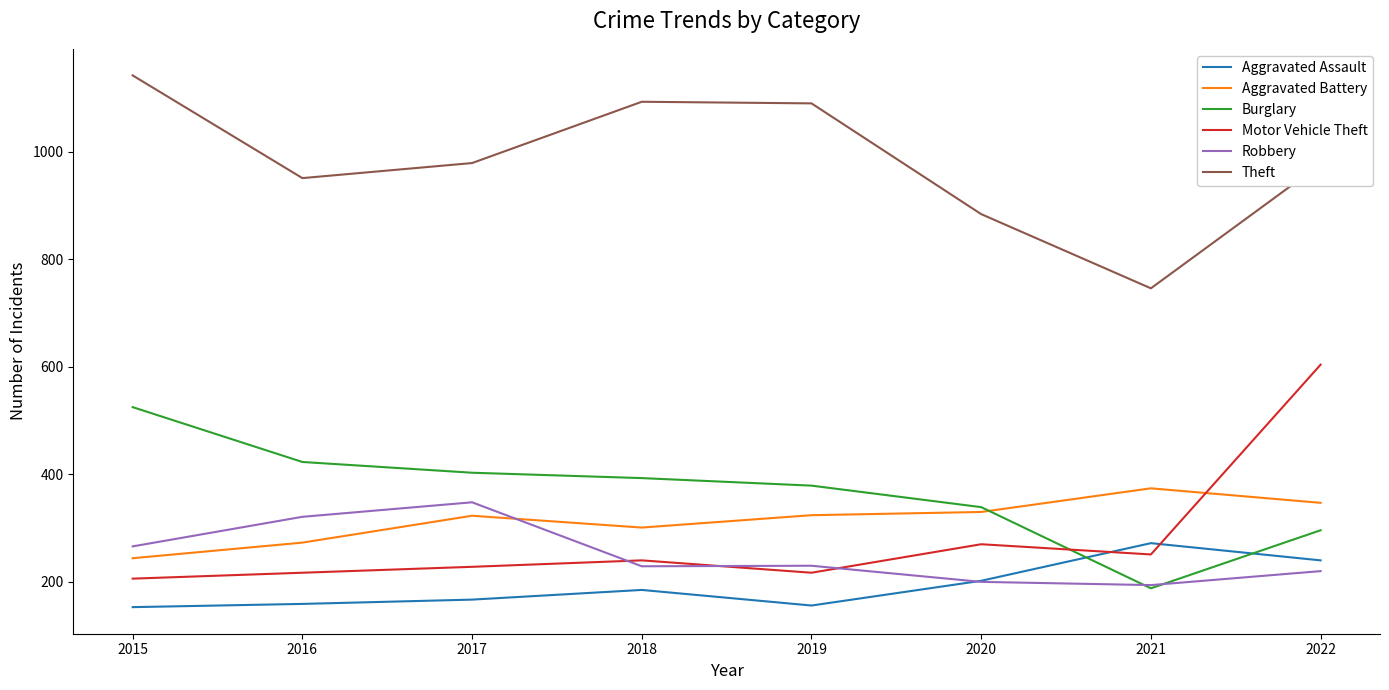

Read the Aggravated Assault value at 2021, to the nearest 50.

250